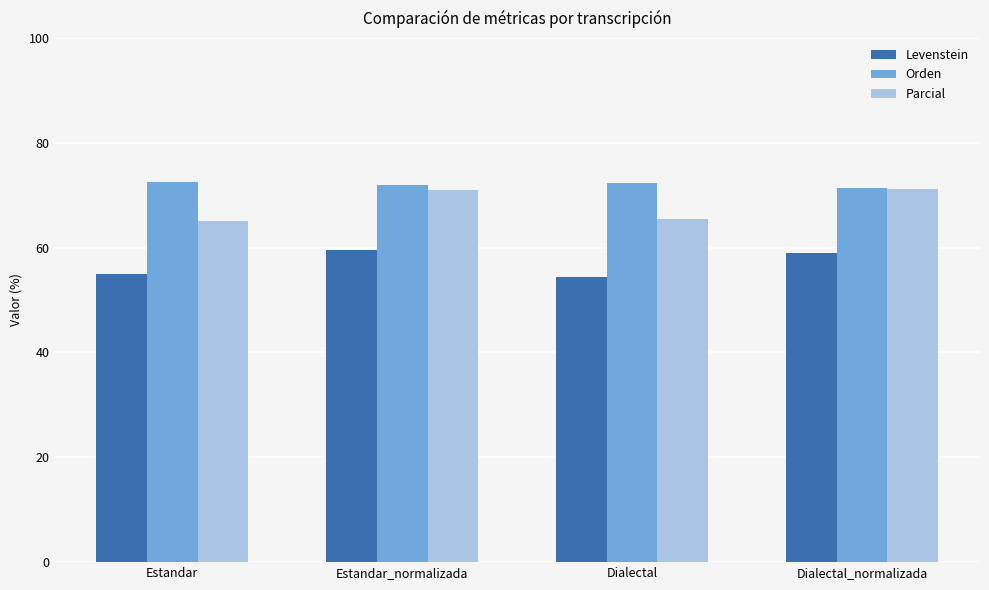

What value does the Parcial series have at Dialectal_normalizada?

71.2